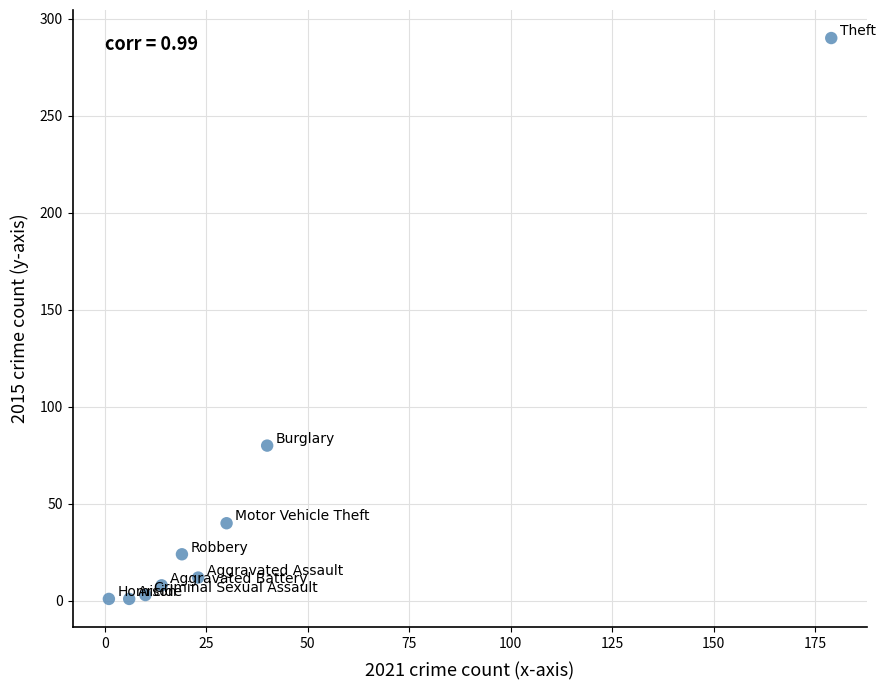

What Y value in the scatter plot is closest to 145?

80